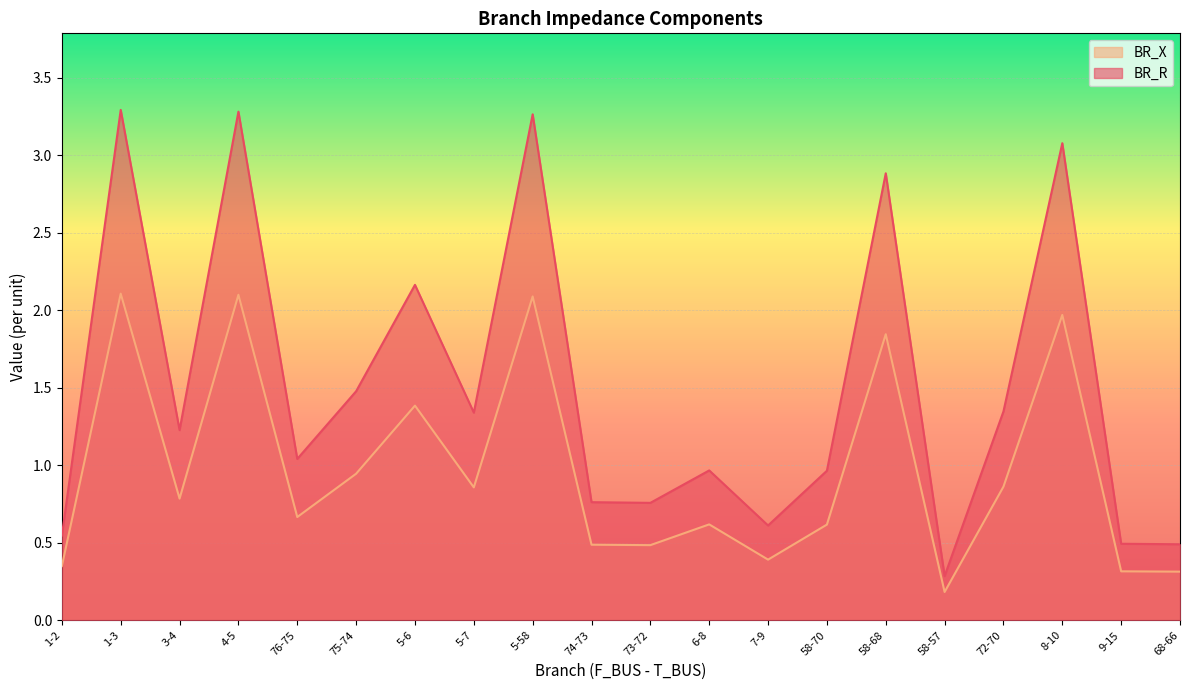

What is the spread (max minus min) of values at 6-8?

0.3